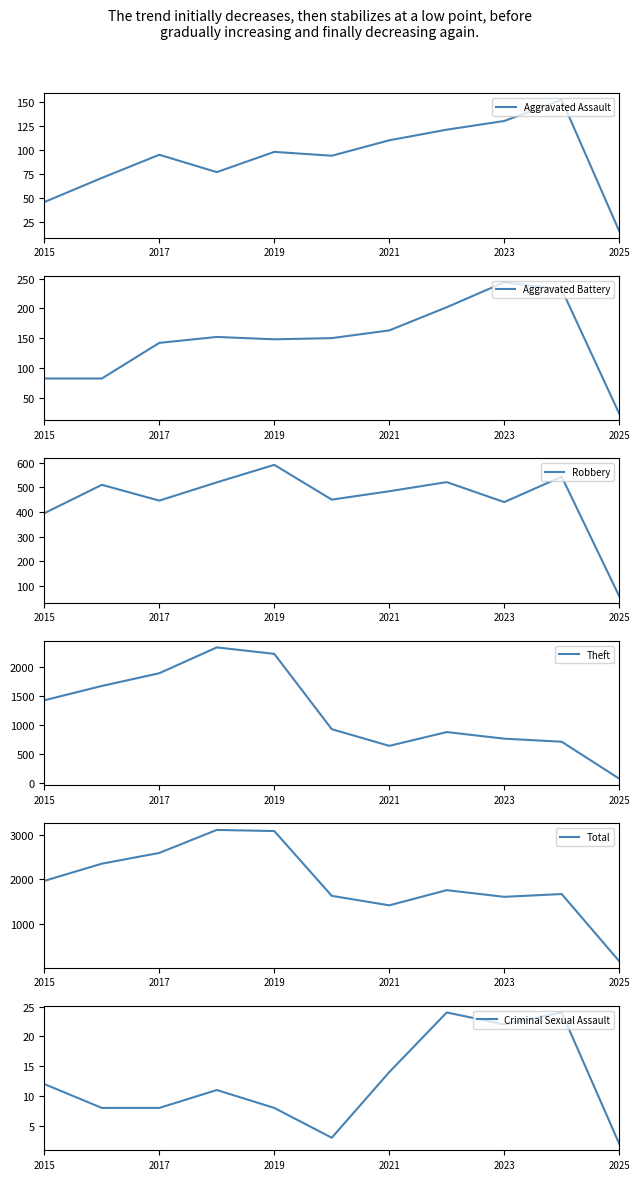

What is the total value across all series at 9?

3338